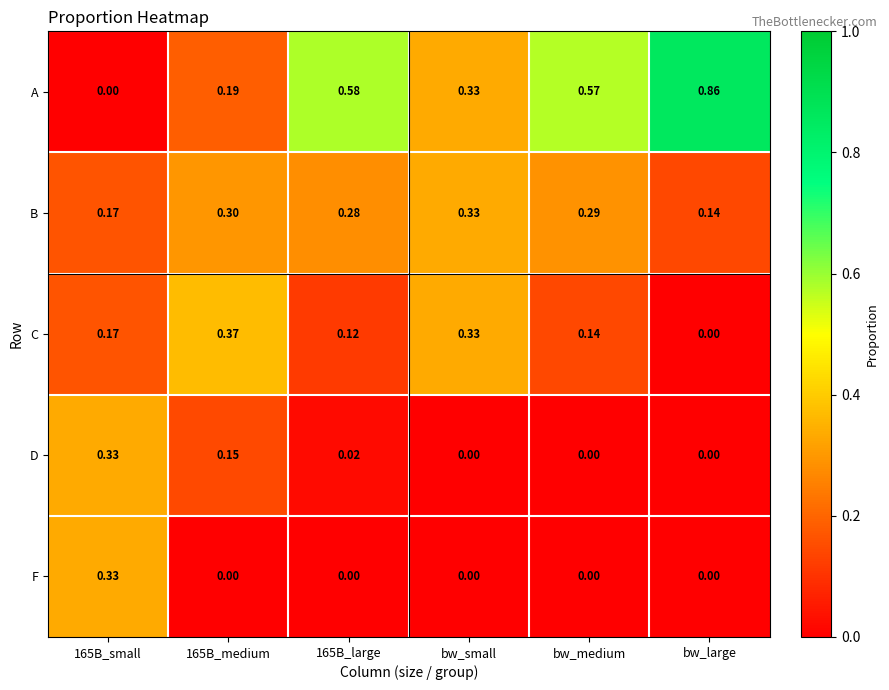

Which series has the widest spread of values?

A